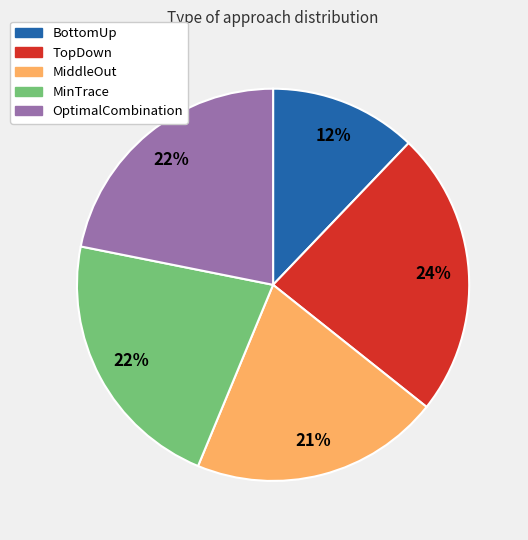

How many slices are in this pie chart?

5